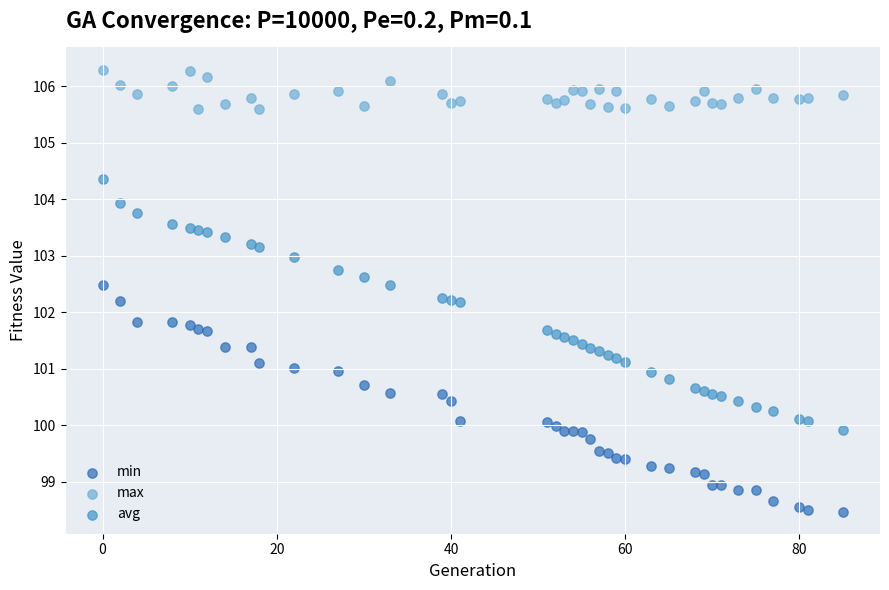

Which series contains the lowest Y value?

min